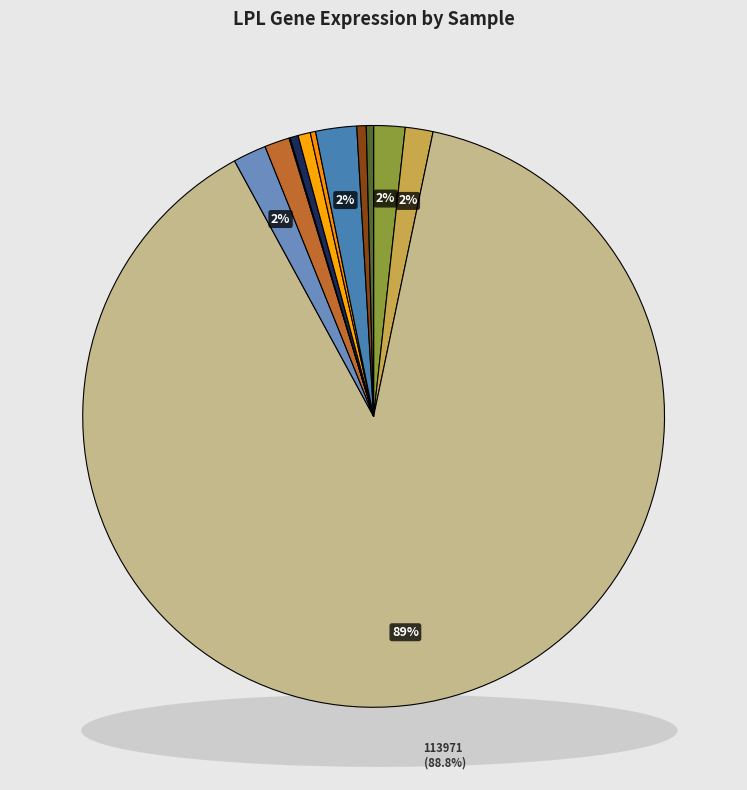

What is the majority slice?

113971